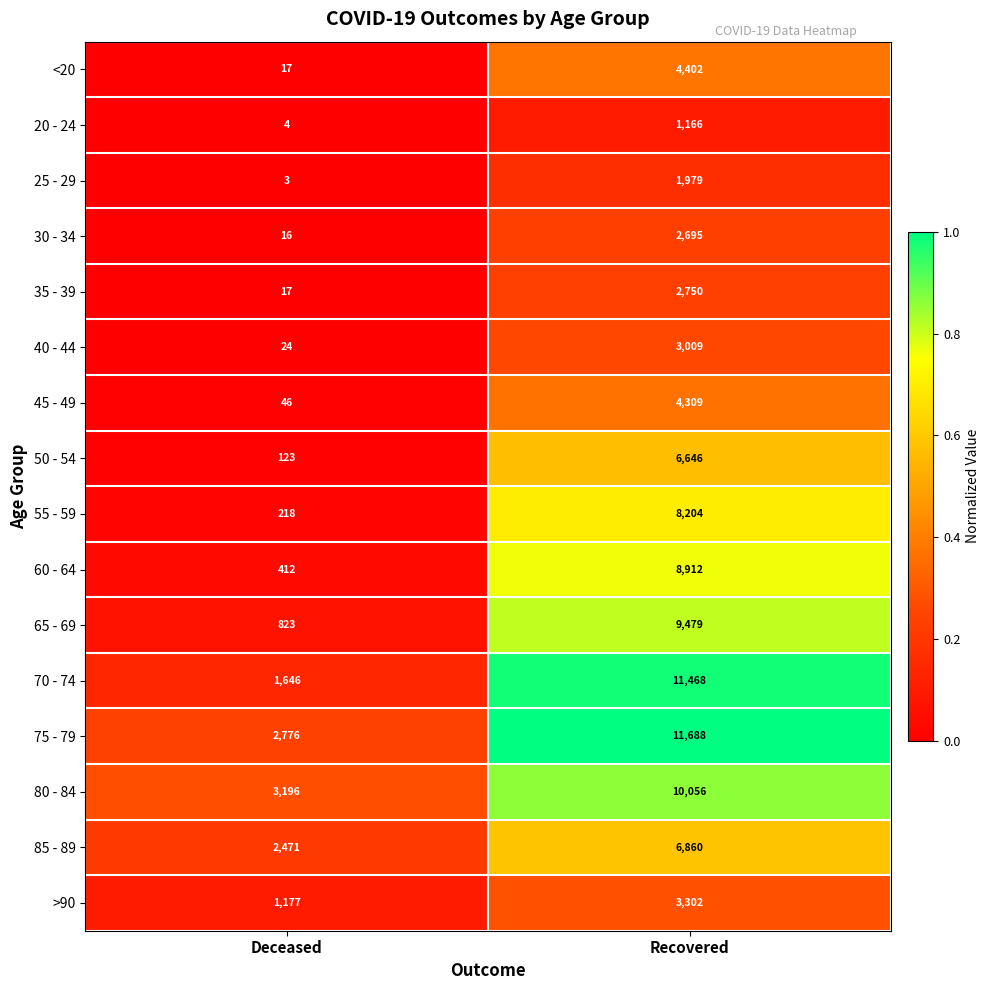

Which series changed the most between Deceased and Recovered?

70 - 74